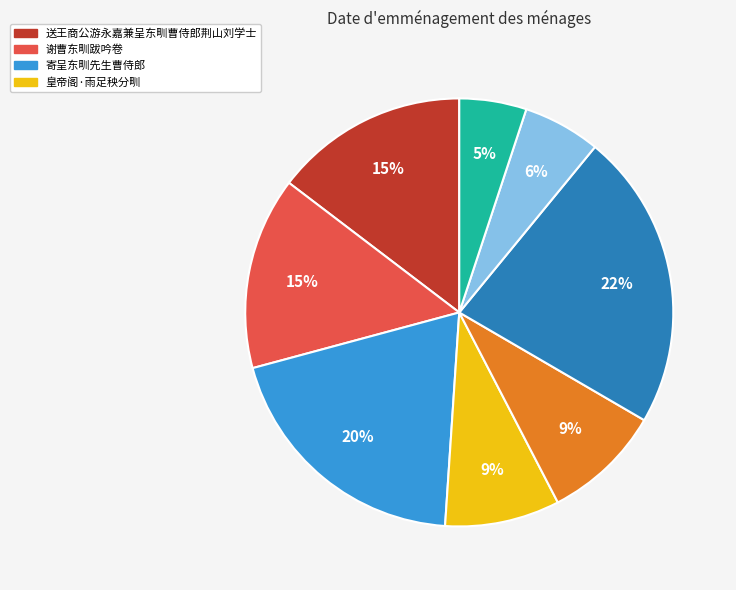

Is there any slice that represents more than half of the pie?

No